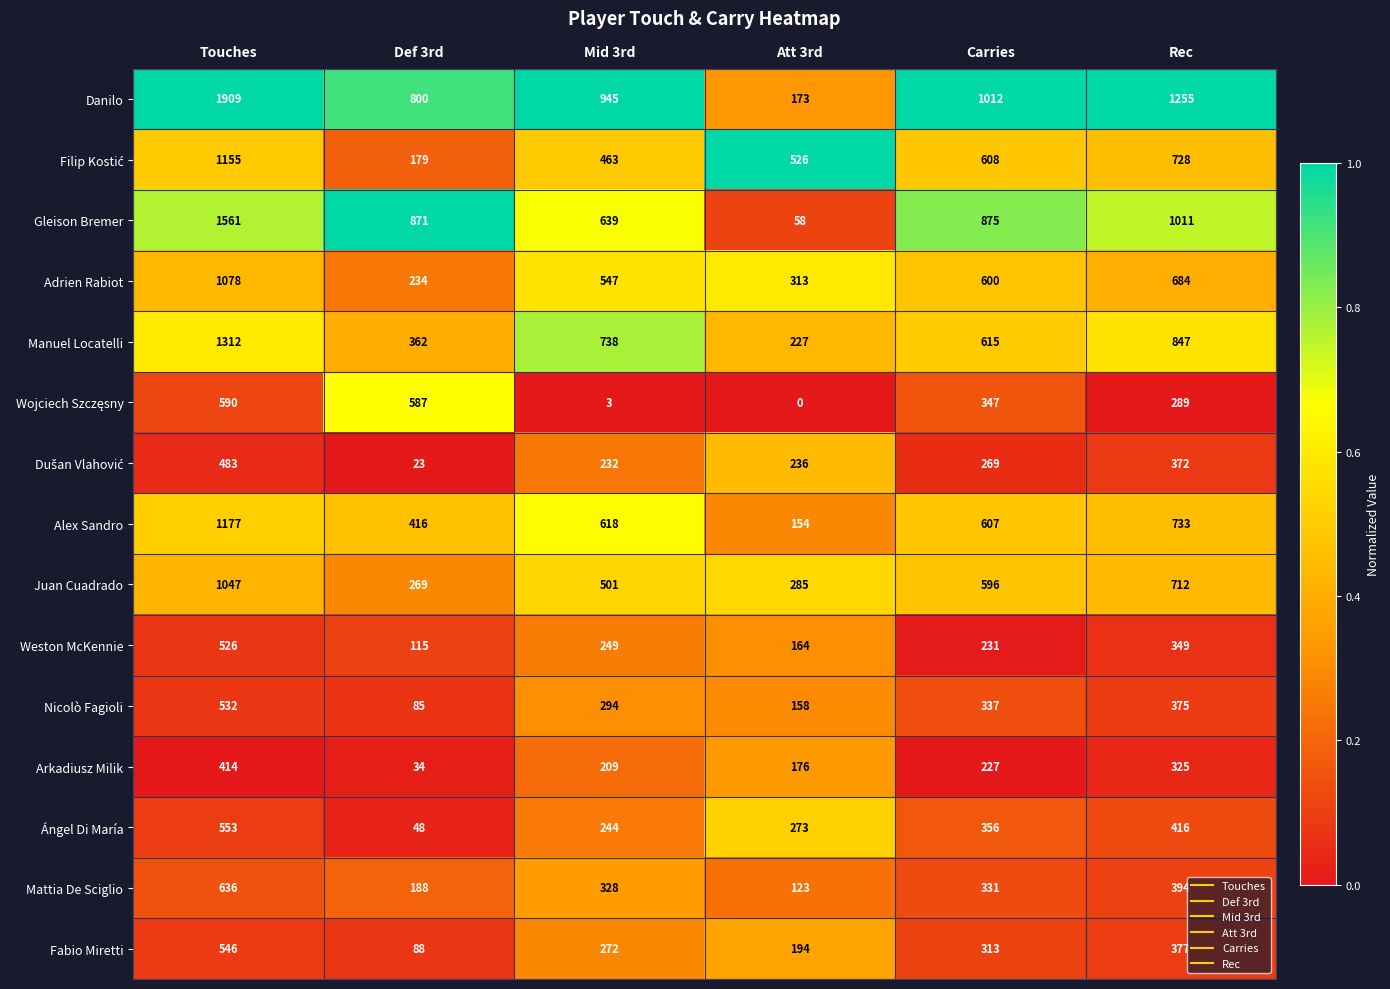

The value of Arkadiusz Milik at Rec is 325. True or false?

True